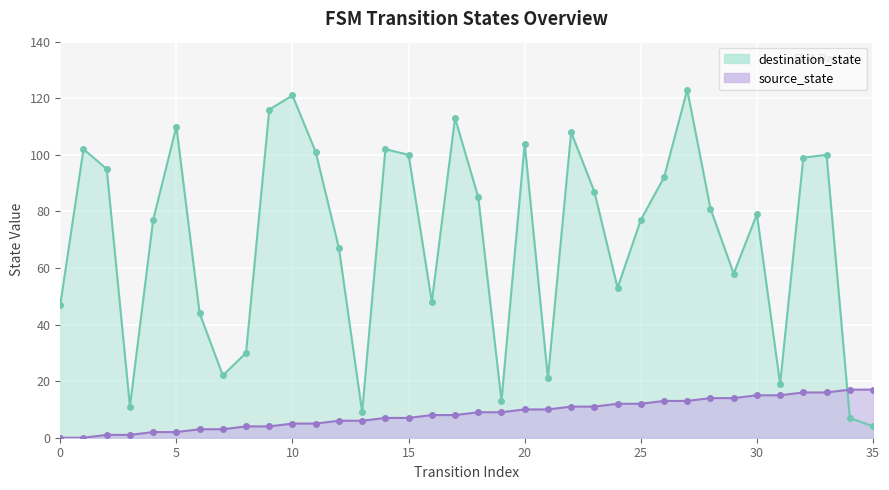

List the series in order of their peak value, lowest first.

source_state, destination_state